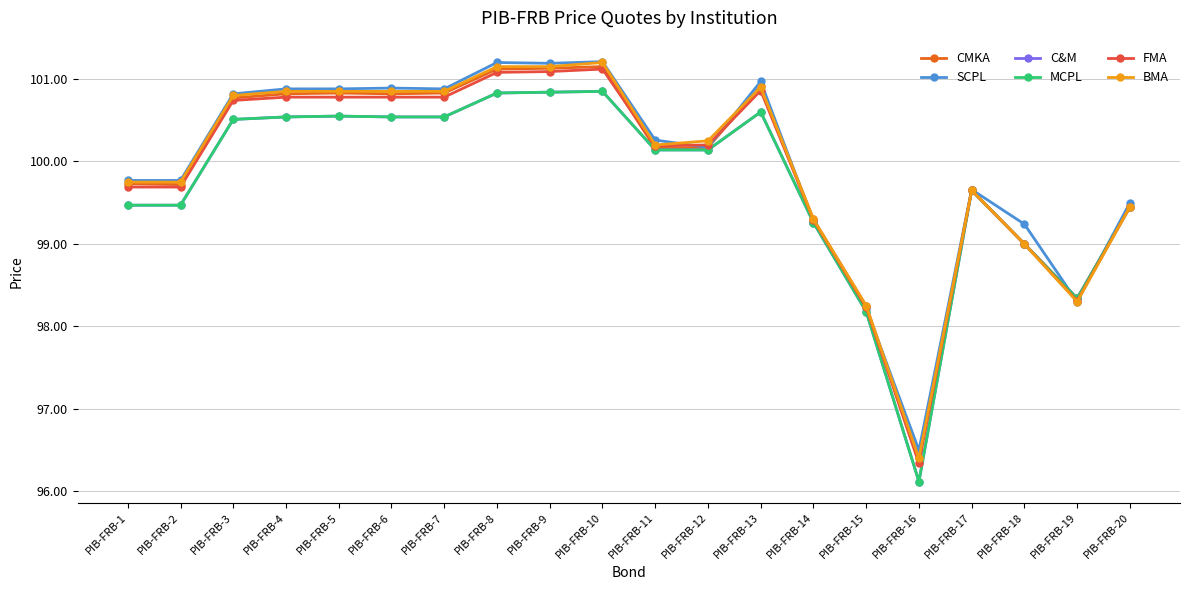

The C&M series shows 22.7 at PIB-FRB-7. True or false?

False